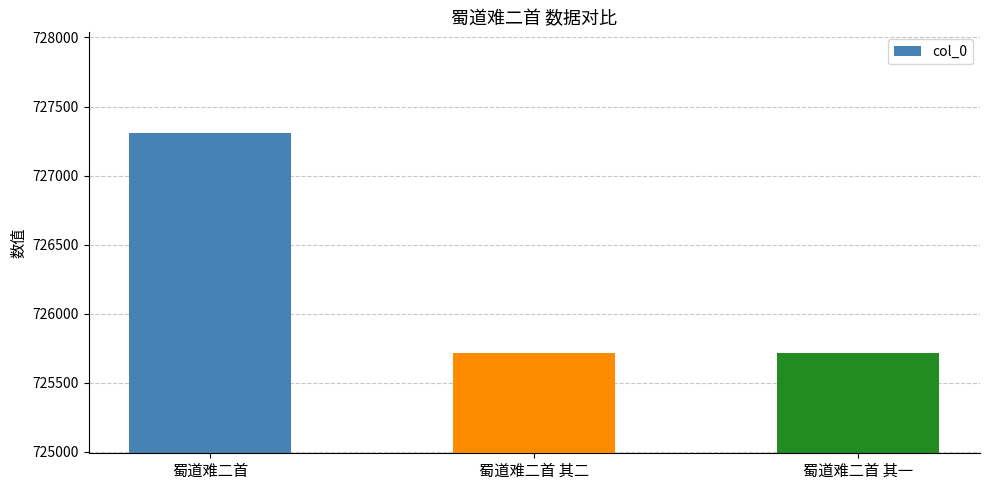

At which category does the chart reach its peak across all series?

蜀道难二首